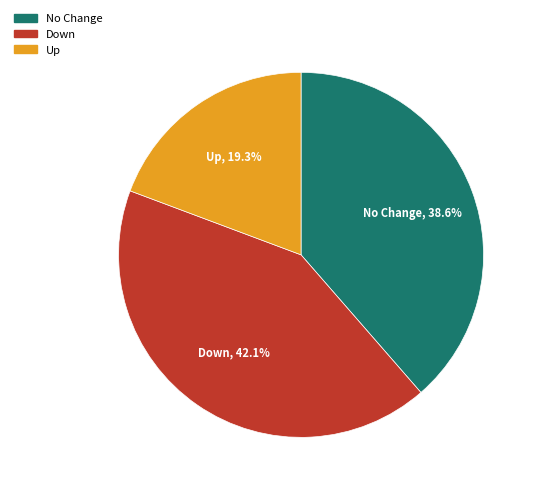

Is there a majority slice in this chart?

No